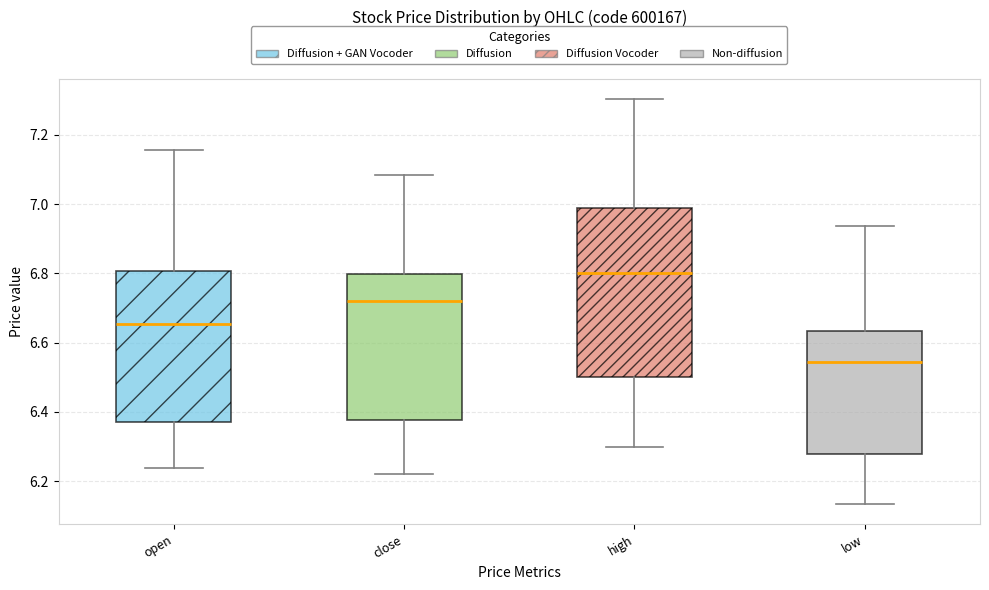

Where does the upper whisker of the box for close end on the y-axis? The values are not printed on the chart, so give them approximately, as read against the axis.

7.08